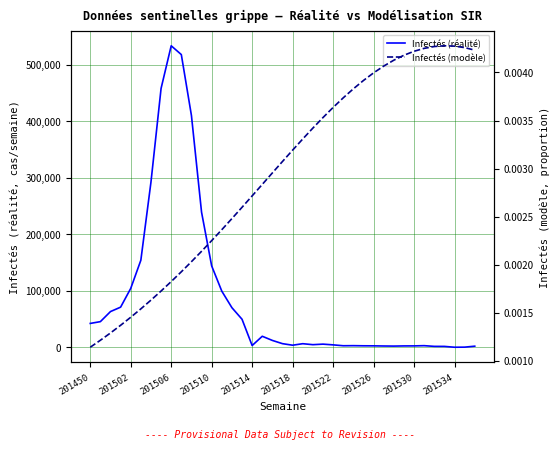

Reading right to left, extract all data points from this chart.

Infectés (réalité): 1922.0	229.0	76.0	1537.0	1594.0	2845.0	2447.0	2389.0	2089.0	2257.0	2536.0	2607.0	2849.0	2702.0	4262.0	5547.0	4594.0	6307.0	3664.0	6382.0	12098.0	19458.0	3094.0	49563.0	70024.0	99295.0	143931.0	238947.0	409972.0	517750.0	533317.0	457911.0	292161.0	153931.0	104096.0	70962.0	63168.0	45346.0	42182.0
Infectés (modèle): 0.0	0.0	0.0	0.0	0.0	0.0	0.0	0.0	0.0	0.0	0.0	0.0	0.0	0.0	0.0	0.0	0.0	0.0	0.0	0.0	0.0	0.0	0.0	0.0	0.0	0.0	0.0	0.0	0.0	0.0	0.0	0.0	0.0	0.0	0.0	0.0	0.0	0.0	0.0